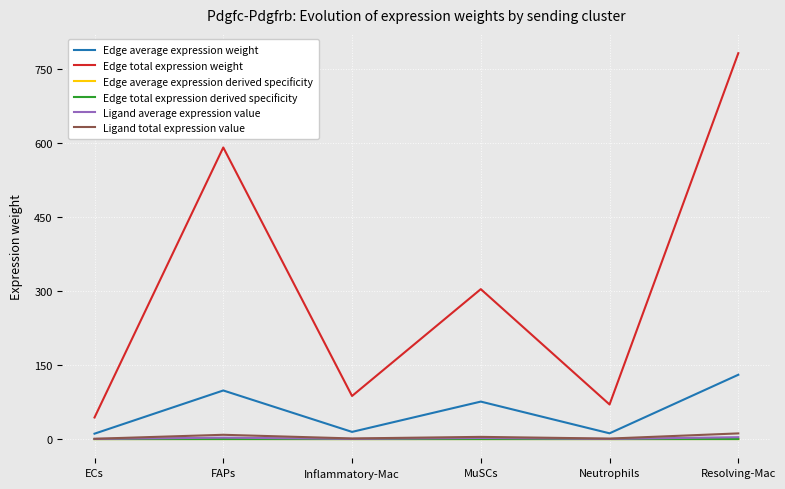

Is the value of Edge total expression derived specificity at MuSCs greater than the value of Edge total expression weight at Resolving-Mac?

No